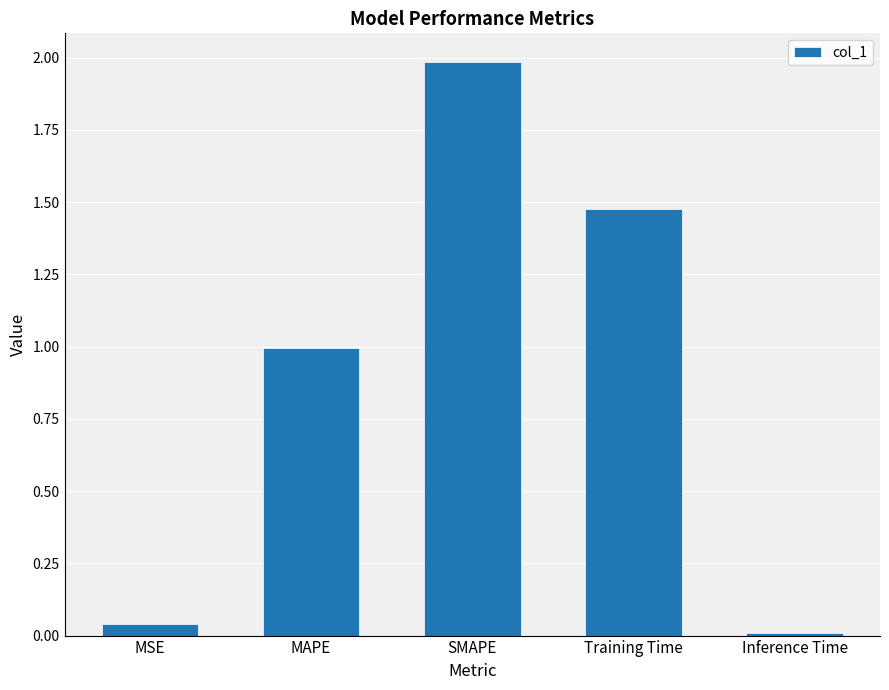

What is the greatest value displayed?

2.0